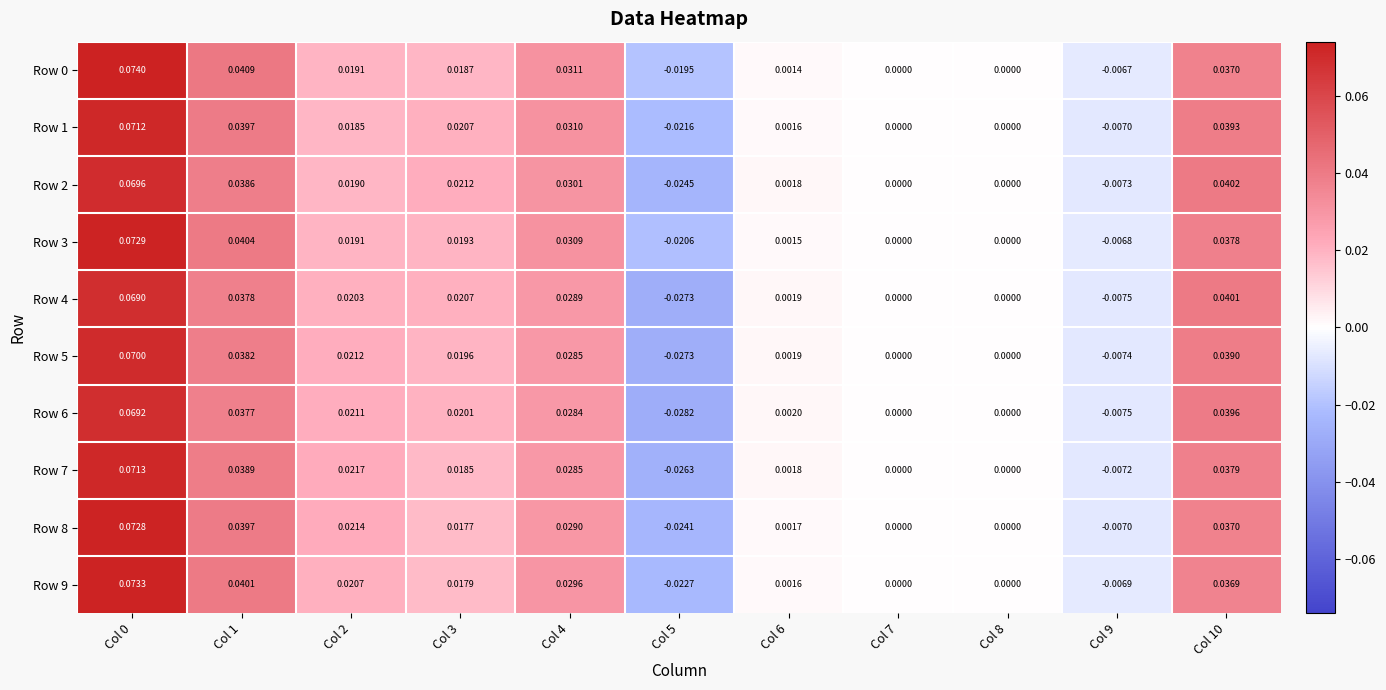

Is the value of Row 1 at Col 6 greater than the value of Row 9 at Col 10?

No